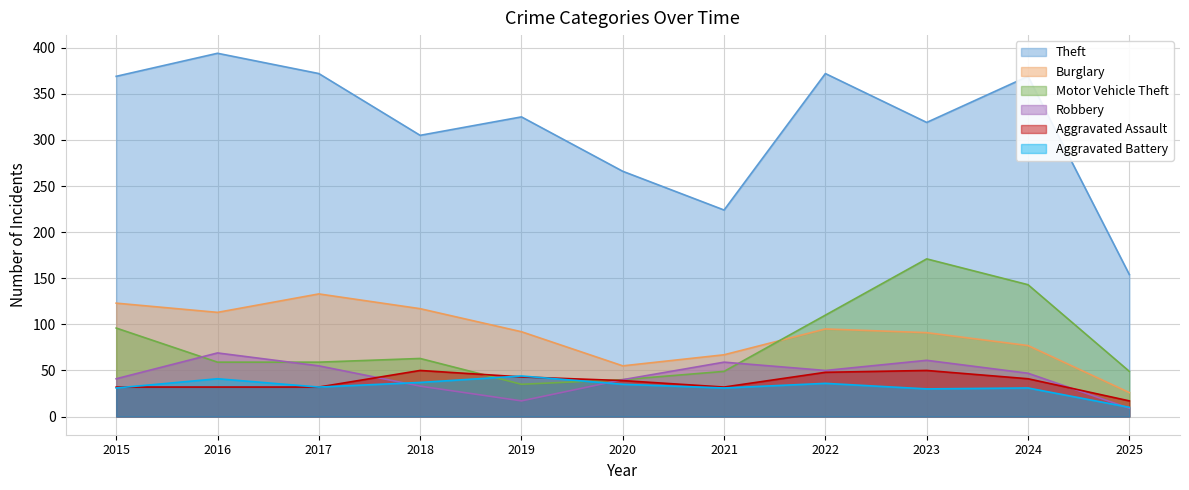

What is the spread (max minus min) of values at 2020?

231